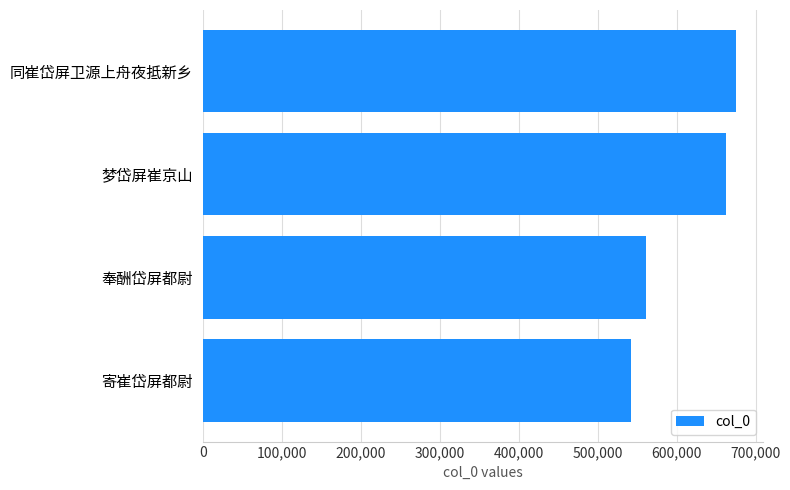

Reading bottom to top, list all the values displayed in this chart.

寄崔岱屏都尉=542155	奉酬岱屏都尉=561818	梦岱屏崔京山=662918	同崔岱屏卫源上舟夜抵新乡=675243